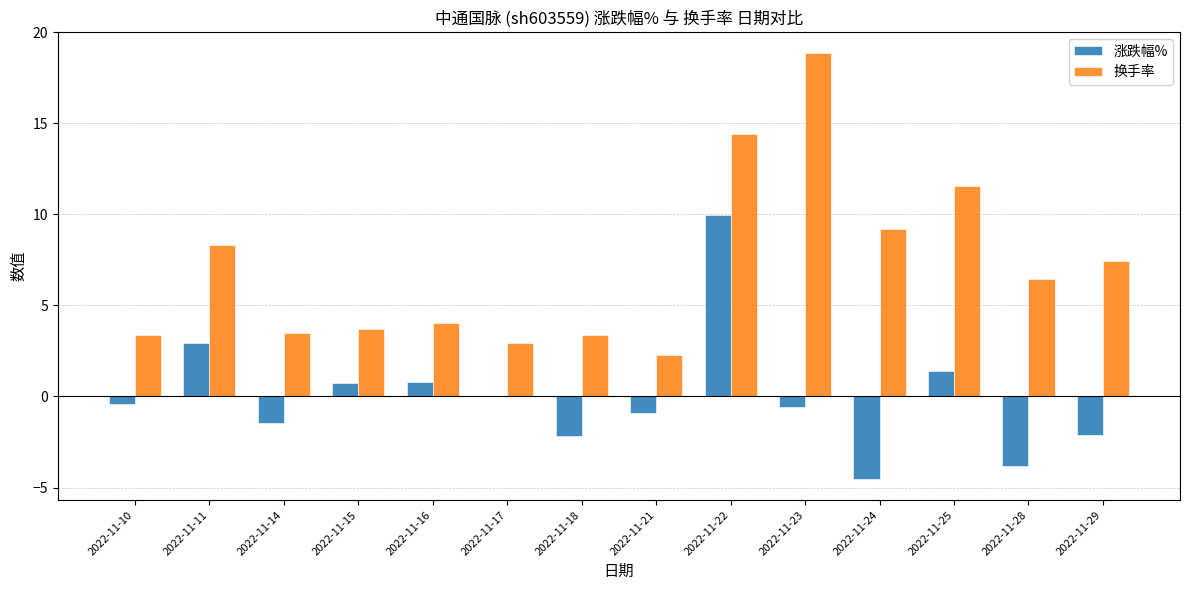

The 换手率 series shows 10.3 at 2022-11-23. True or false?

False